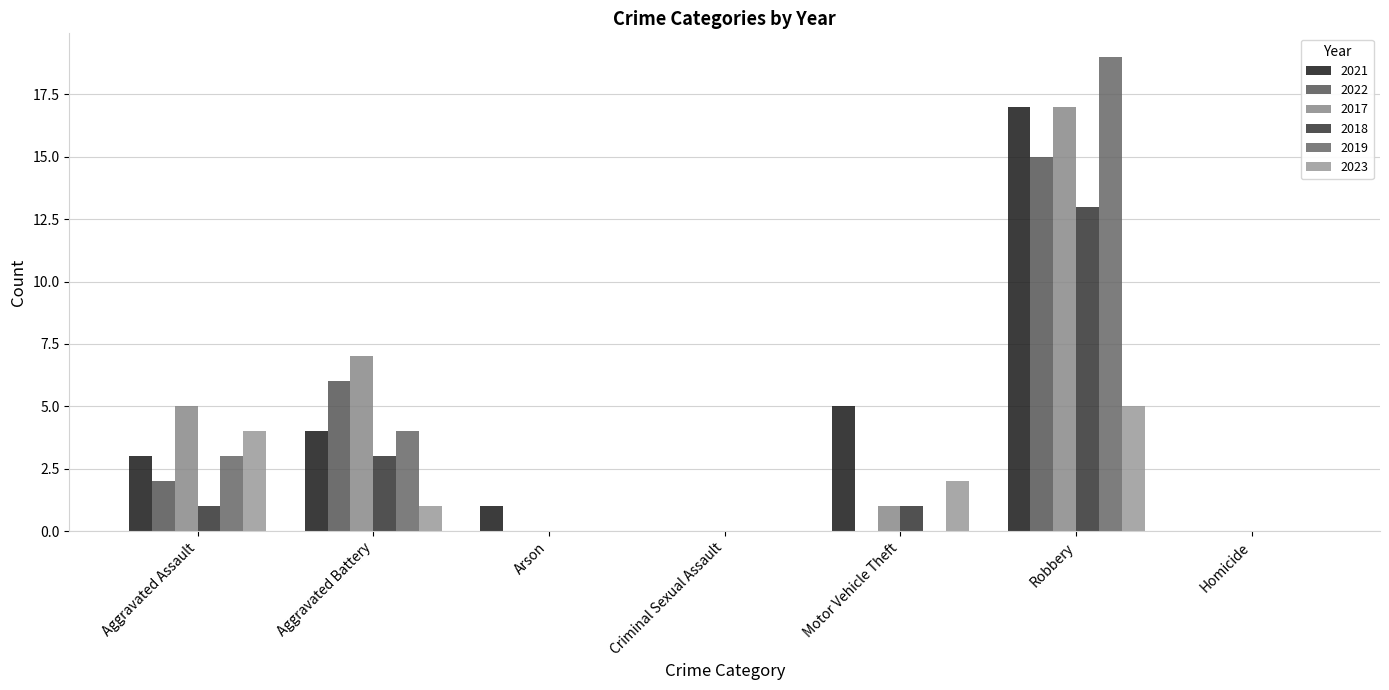

Reading left to right, transcribe all the data shown in this chart.

2021: Aggravated Assault=3	Aggravated Battery=4	Arson=1	Criminal Sexual Assault=0	Motor Vehicle Theft=5	Robbery=17	Homicide=0
2022: Aggravated Assault=2	Aggravated Battery=6	Arson=0	Criminal Sexual Assault=0	Motor Vehicle Theft=0	Robbery=15	Homicide=0
2017: Aggravated Assault=5	Aggravated Battery=7	Arson=0	Criminal Sexual Assault=0	Motor Vehicle Theft=1	Robbery=17	Homicide=0
2018: Aggravated Assault=1	Aggravated Battery=3	Arson=0	Criminal Sexual Assault=0	Motor Vehicle Theft=1	Robbery=13	Homicide=0
2019: Aggravated Assault=3	Aggravated Battery=4	Arson=0	Criminal Sexual Assault=0	Motor Vehicle Theft=0	Robbery=19	Homicide=0
2023: Aggravated Assault=4	Aggravated Battery=1	Arson=0	Criminal Sexual Assault=0	Motor Vehicle Theft=2	Robbery=5	Homicide=0